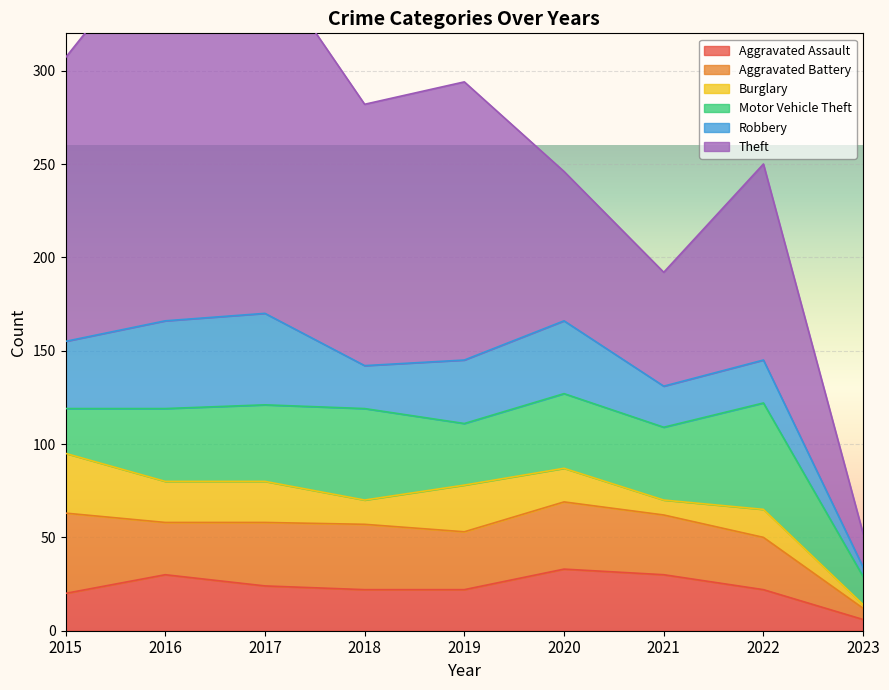

What is the average value of the Aggravated Battery series?

30